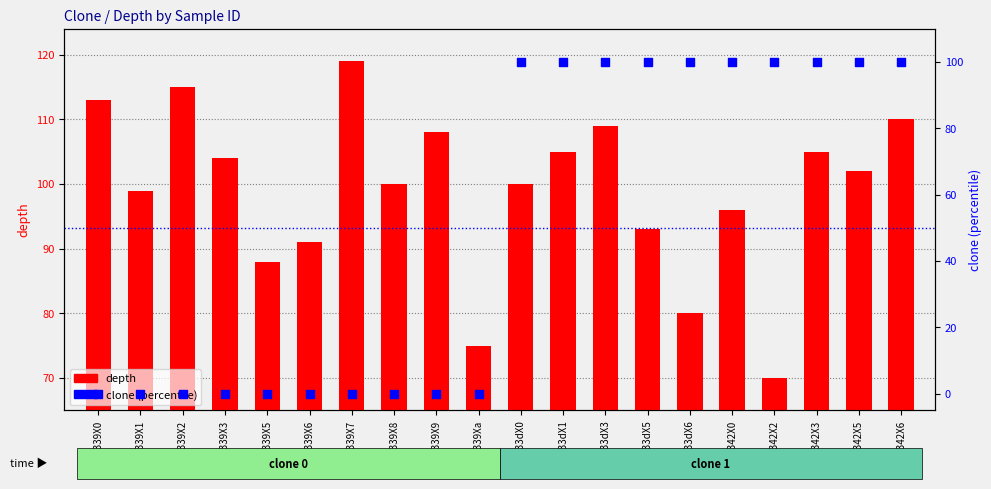

Is the value of depth at 6945339Xa greater than the value of clone (percentile) at 6945342X3?

No